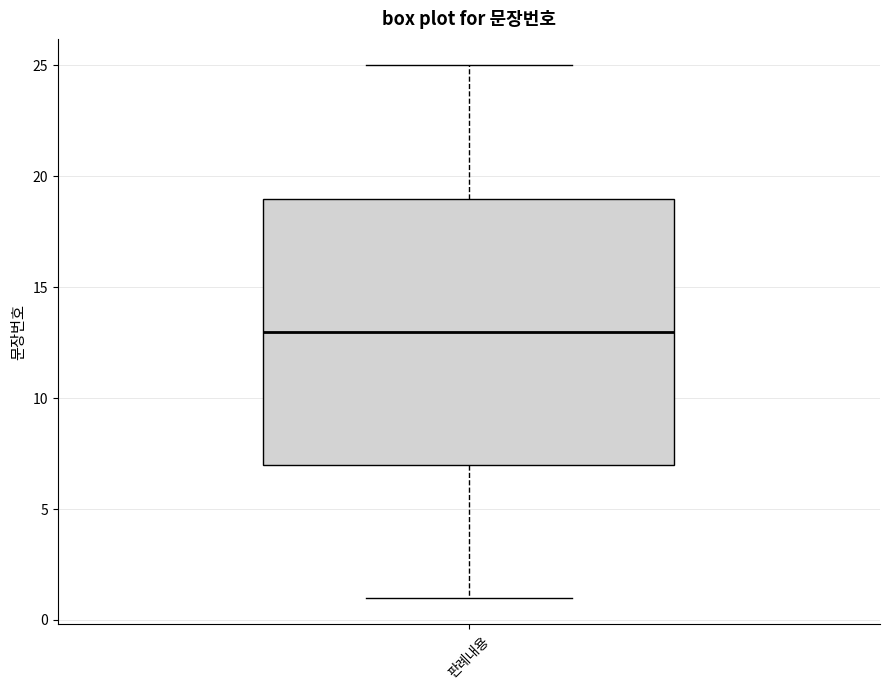

Transcribe this box plot: give where the median line is, the range the box spans, and where the two whiskers end, as read against the y-axis. The values are not printed on the chart, so give them approximately, as read against the axis.

median 13, box 7 to 19, whiskers 1 to 25